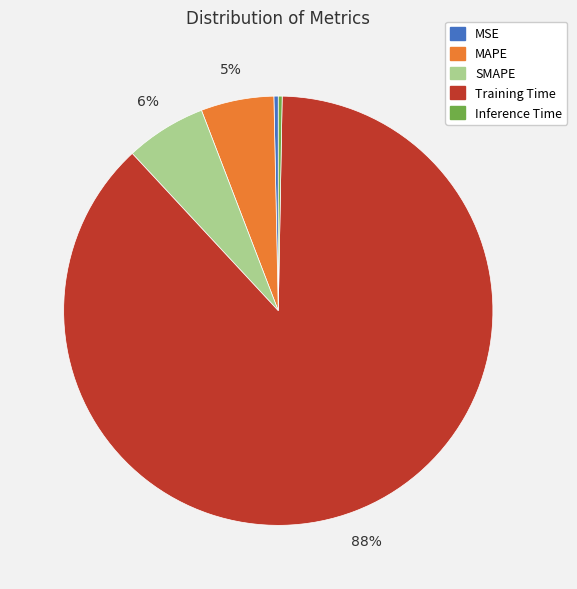

Is it true that MSE is 6% of the pie?

False